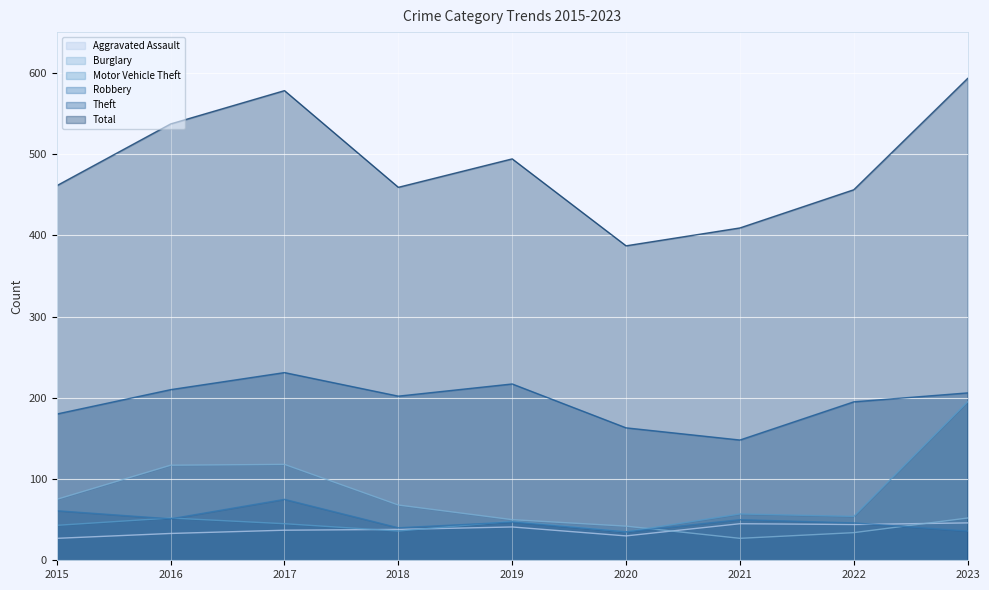

At which label does Robbery reach its minimum?

2020